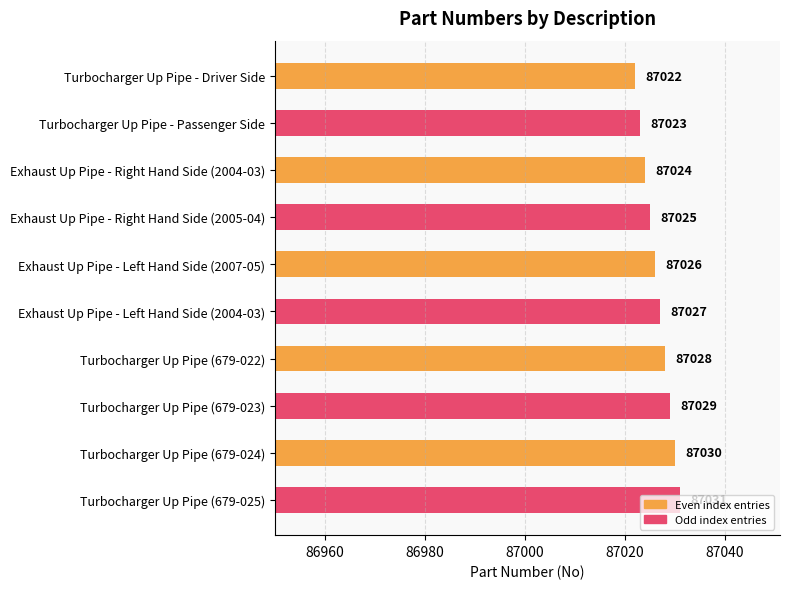

Are the bars horizontal?

Yes